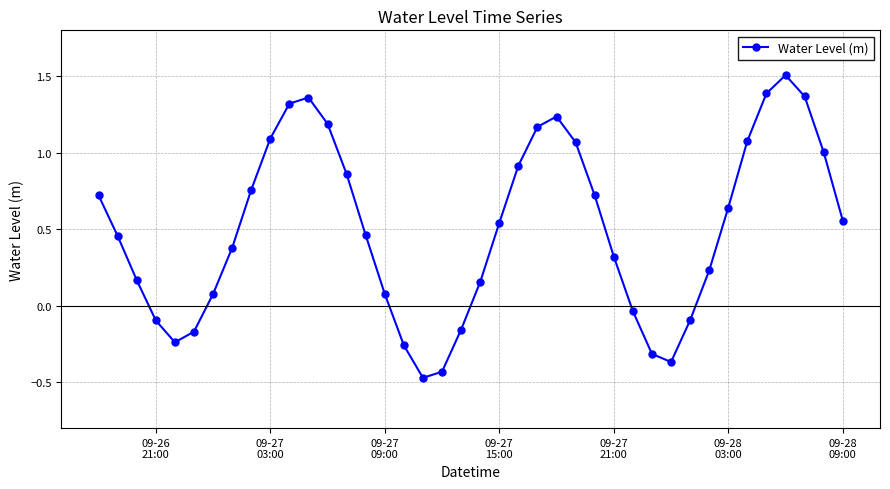

How many points are higher than both their immediate neighbors (excluding endpoints)?

3